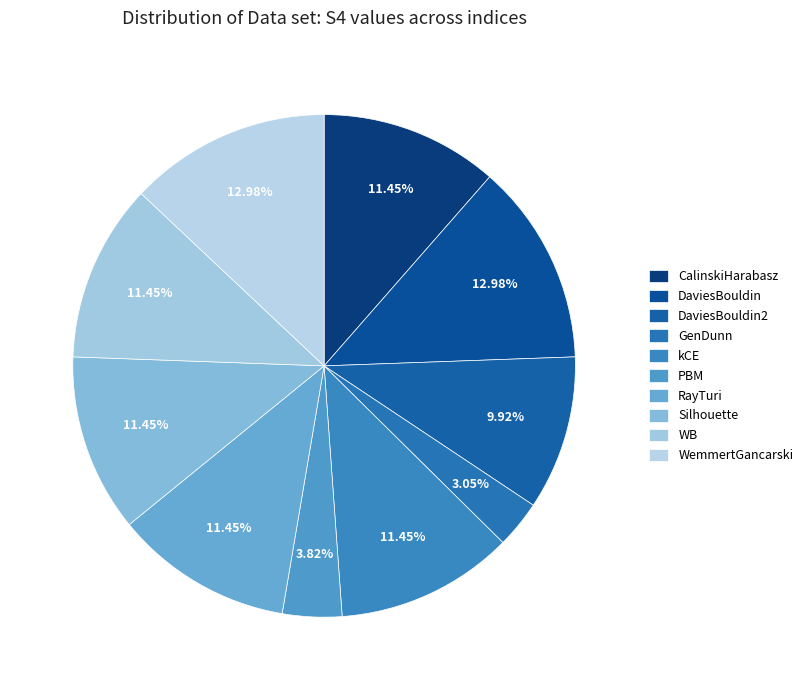

To the nearest percent, what percentage of the pie is GenDunn?

3%